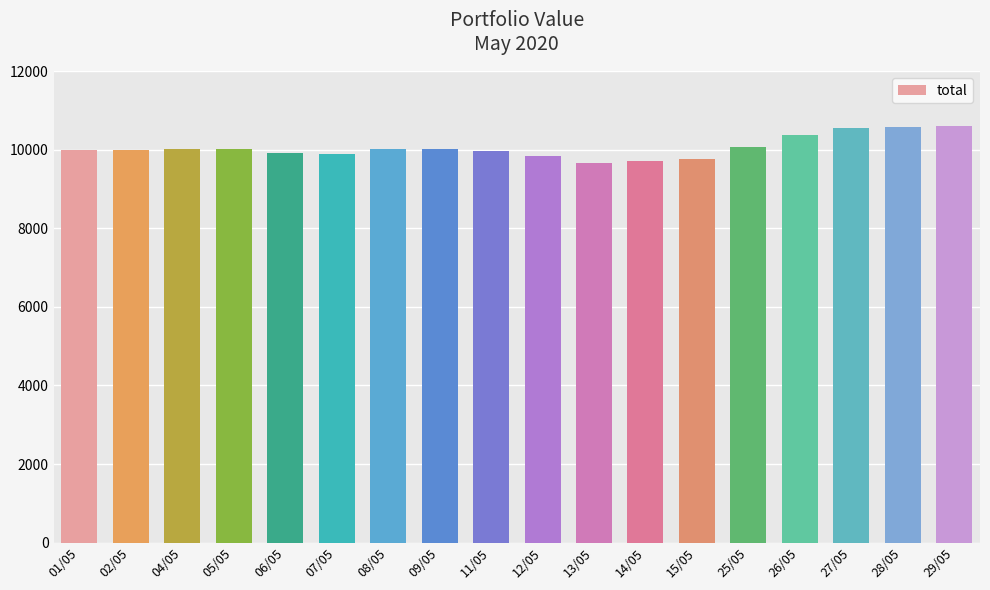

What is the approximate value at 28/05?

10565.9